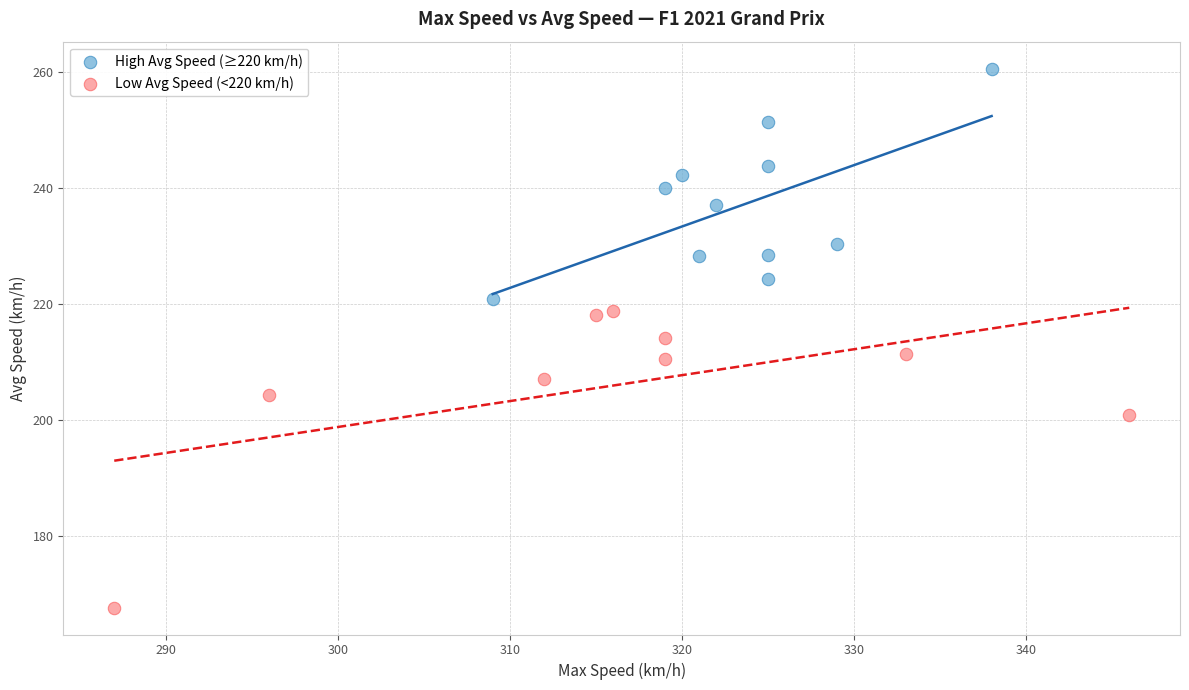

Which series contains the highest Y value?

High Avg Speed (≥220 km/h)